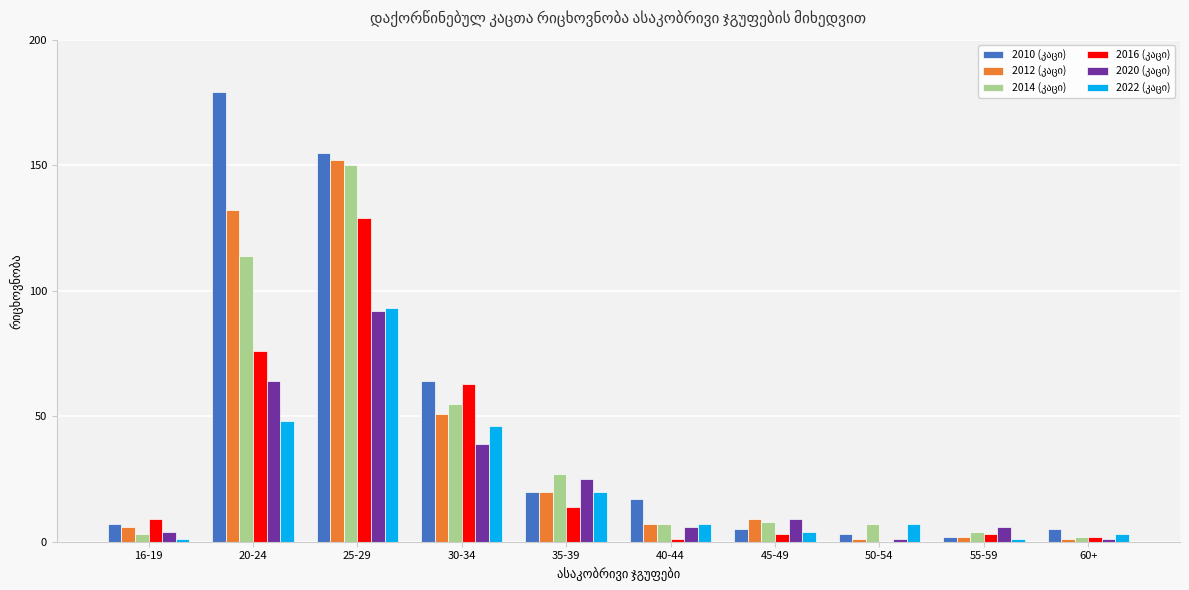

What is the maximum value shown in the chart?

179